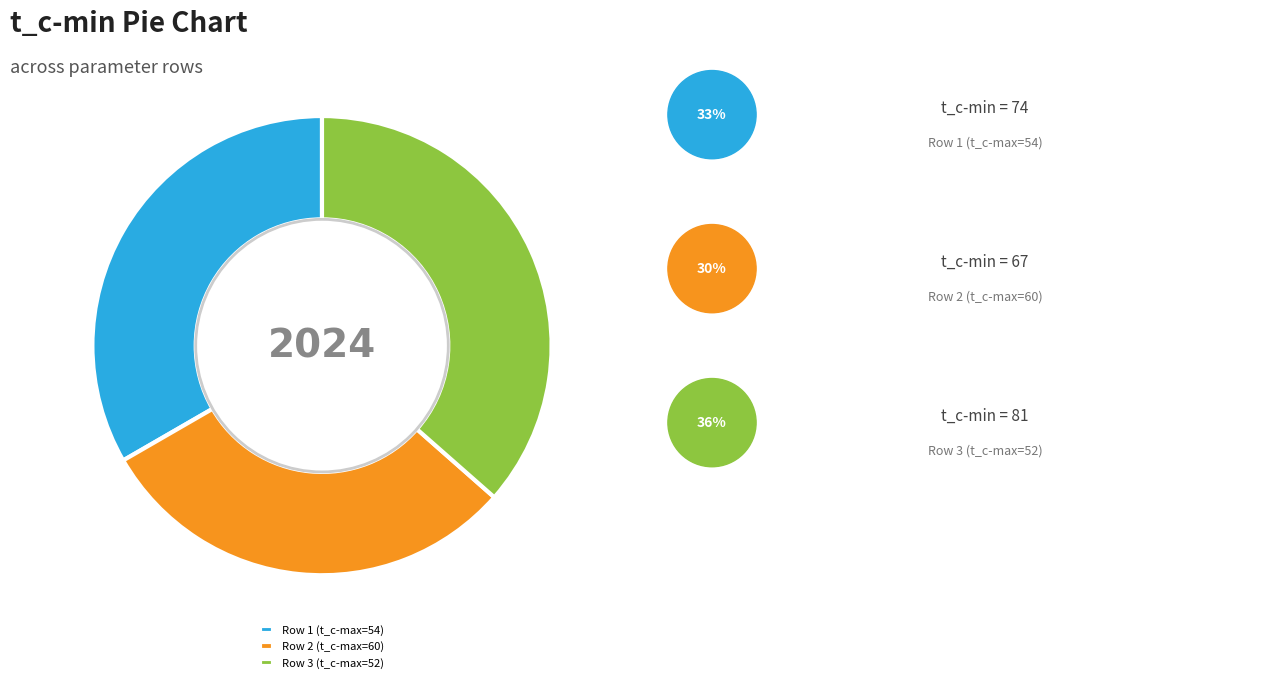

True or false: Row 2 (t_c-max=60) accounts for 30% of the total.

True